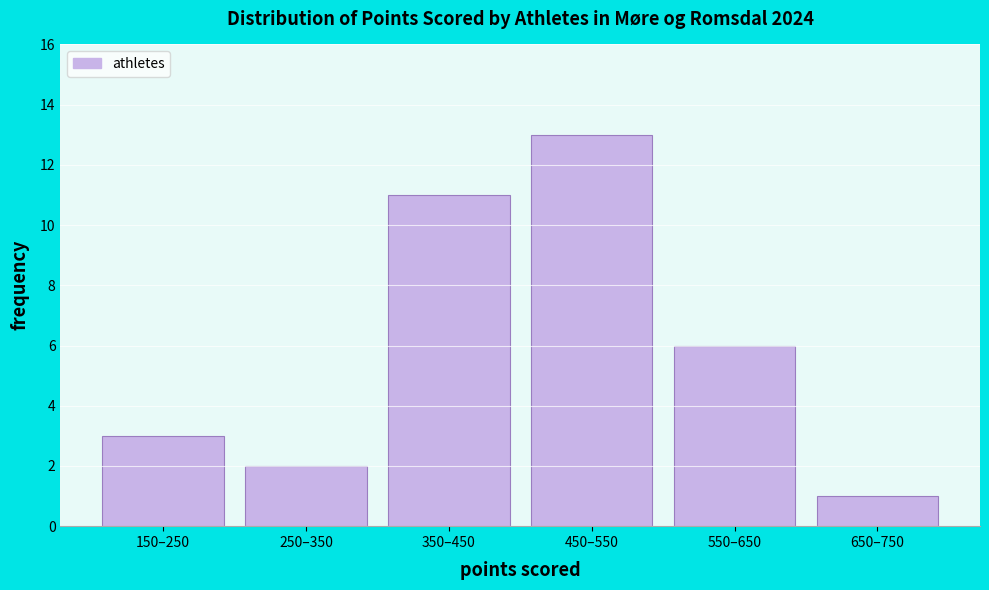

Reading left to right, list all the values displayed in this chart.

3	2	11	13	6	1